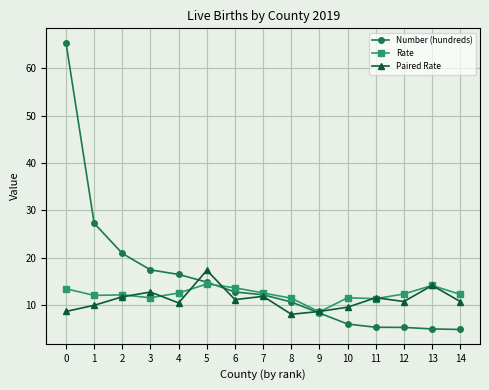

Rank the series by their maximum value, from lowest to highest.

Rate, Paired Rate, Number (hundreds)